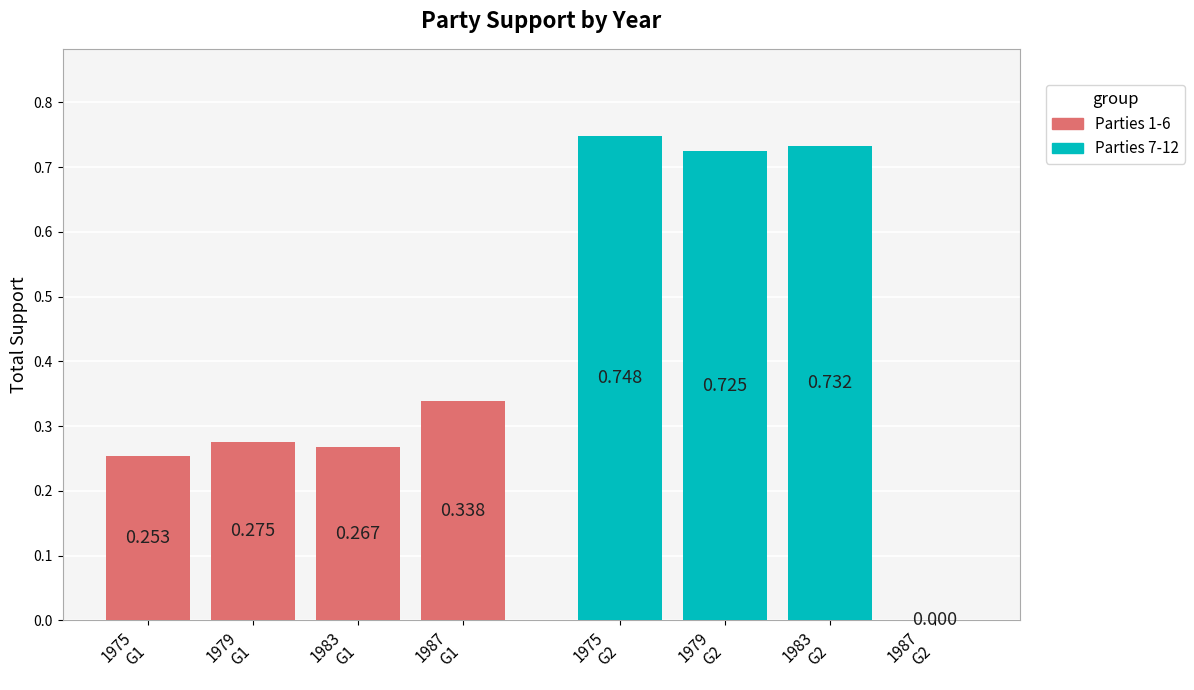

Read the Parties 7-12 value at 1979 G2.

0.7